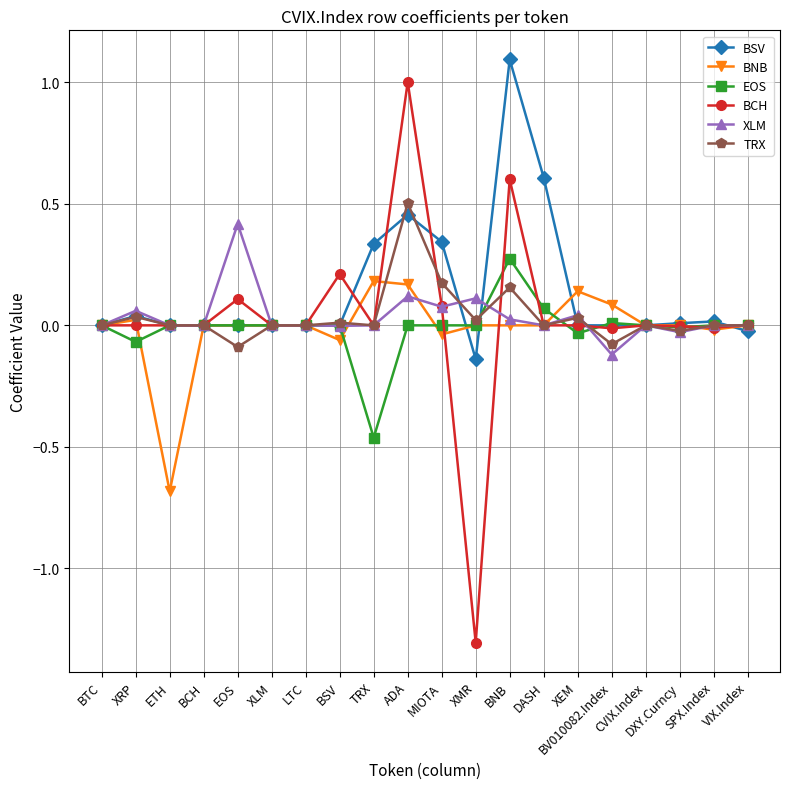

Is it true that BCH equals 0.2 at BSV?

True